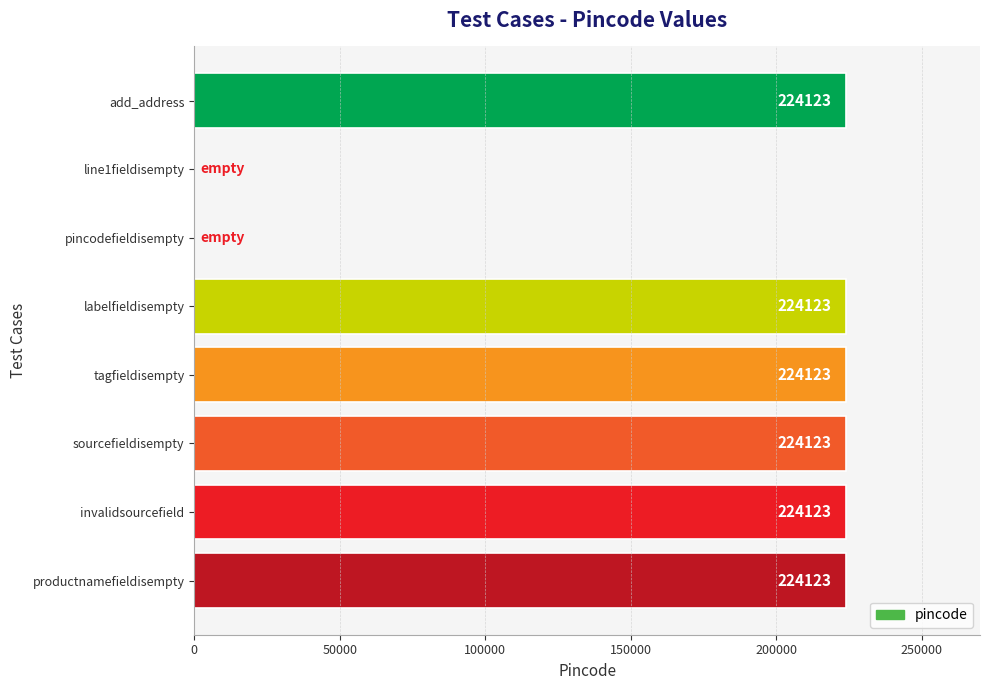

What is the sum of the values at add_address and tagfieldisempty?

448246